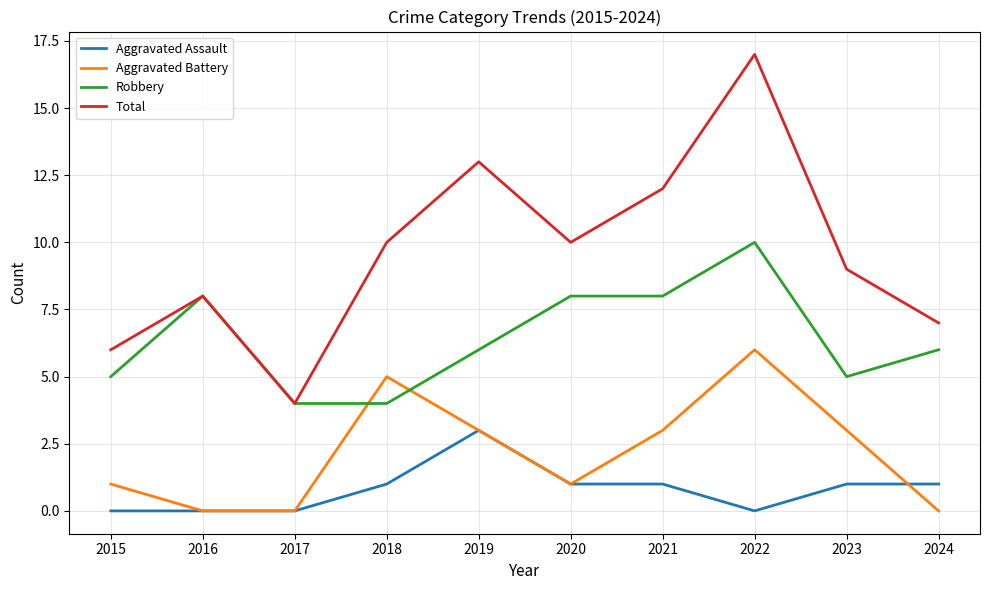

The Aggravated Battery series shows 0 at 2016. True or false?

True